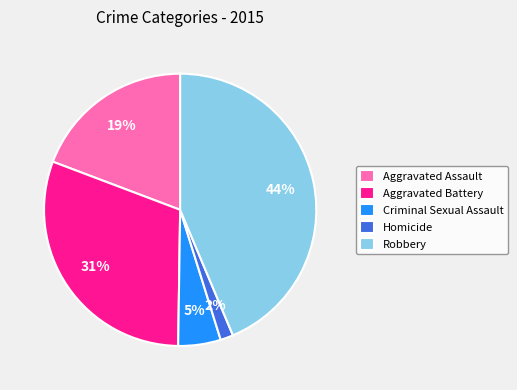

Between Robbery and Aggravated Assault, which is larger?

Robbery